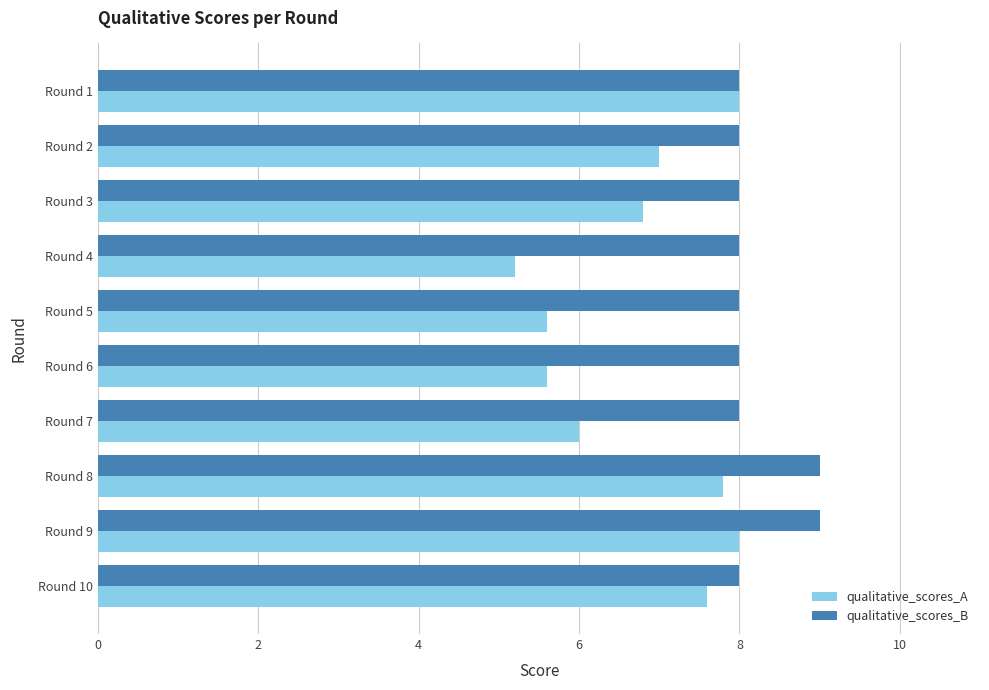

What are all the series names shown in the legend?

qualitative_scores_A, qualitative_scores_B